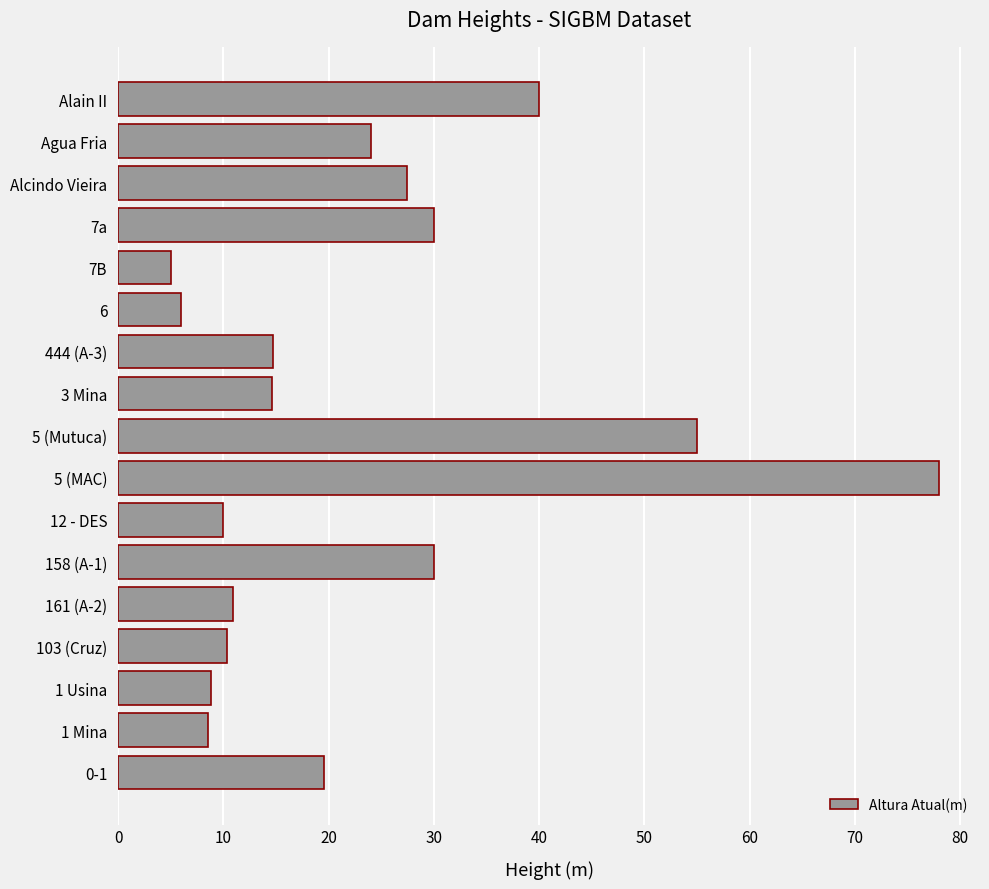

What is the greatest value displayed?

78.0